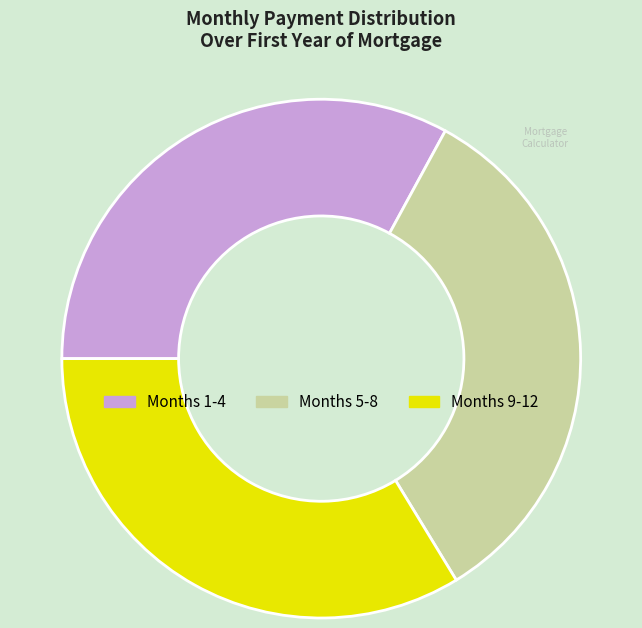

Is there any slice that represents more than half of the pie?

No